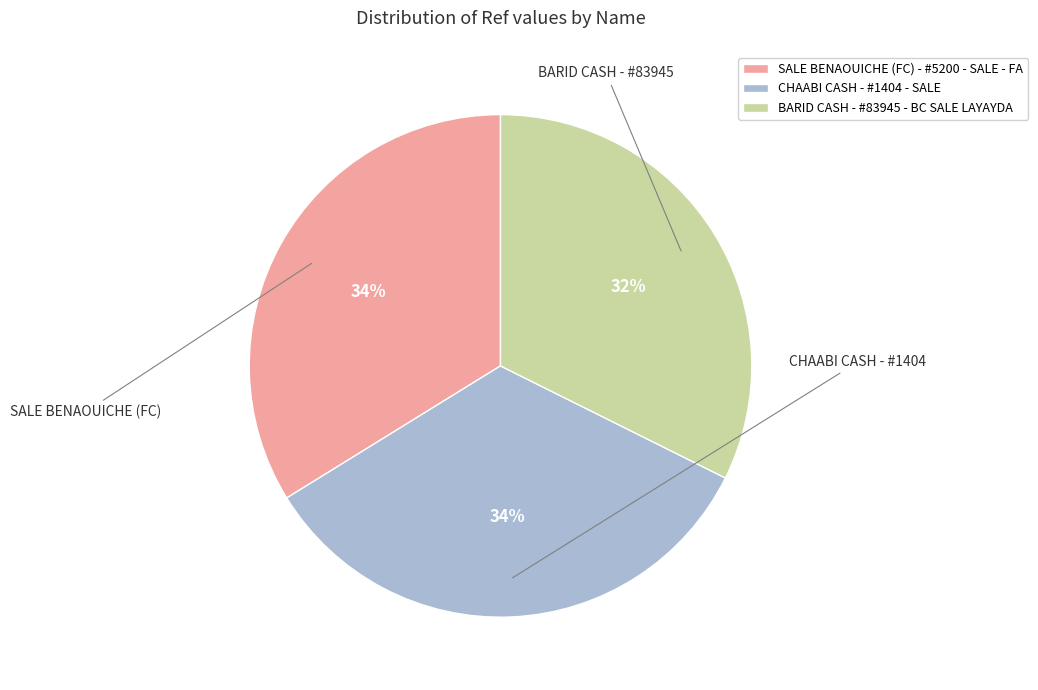

Does any single category account for the majority?

No